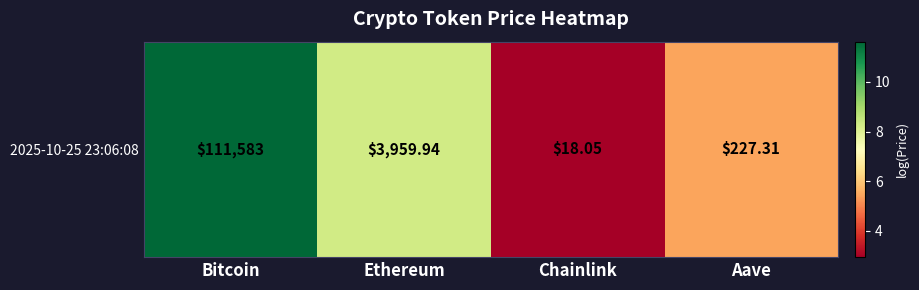

The chart shows a value of 5.4 at Aave. True or false?

True